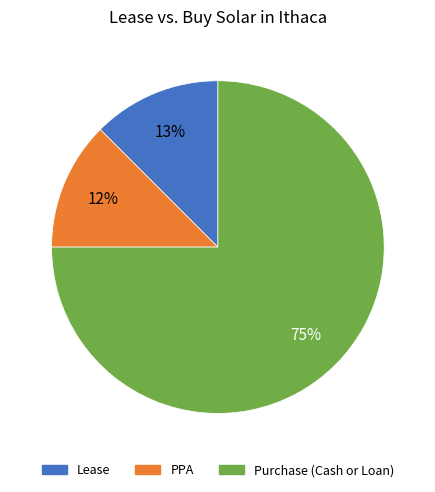

Does any single category account for the majority?

Yes